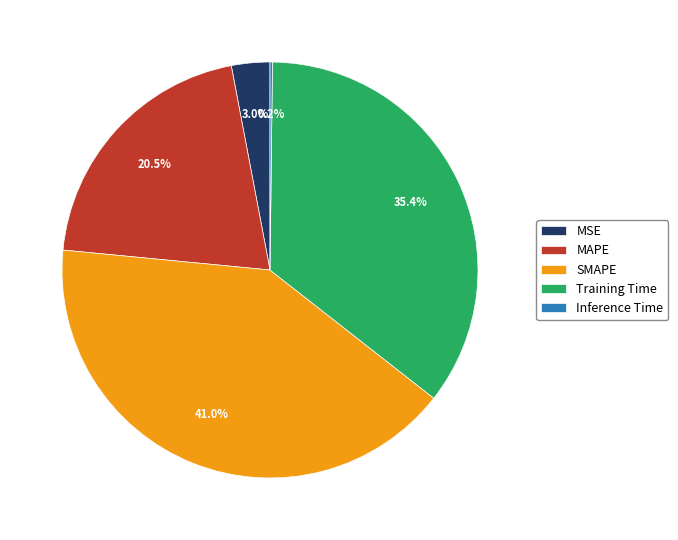

The MSE slice represents 3% of the pie. True or false?

True